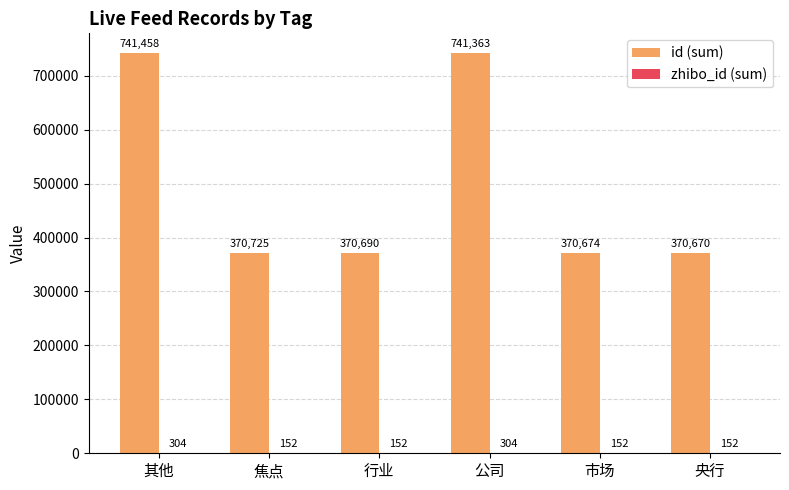

At which category is the sum across all series the highest?

其他